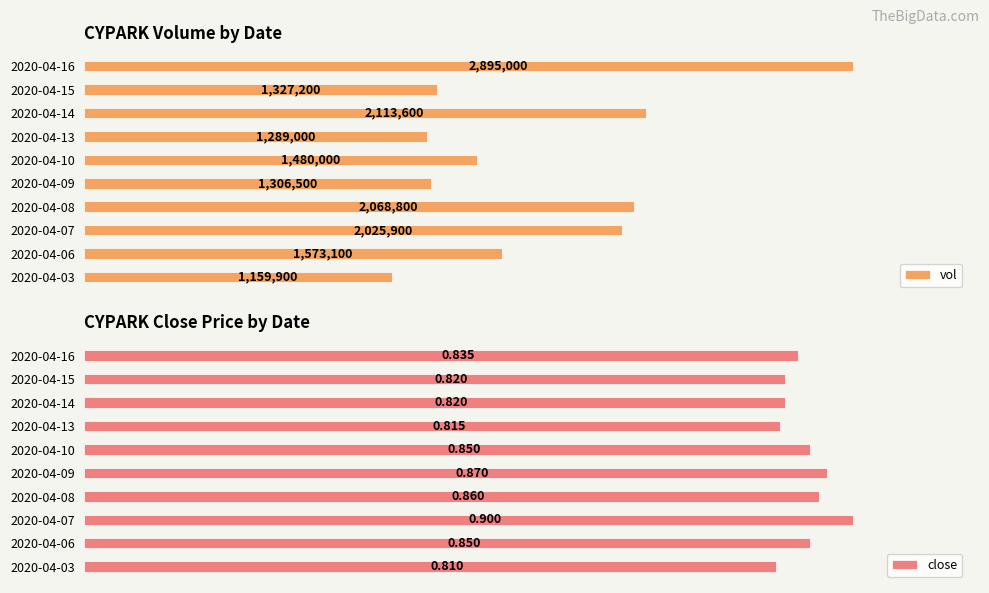

List the labels in order of vol value, smallest first.

2020-04-03, 2020-04-13, 2020-04-09, 2020-04-15, 2020-04-10, 2020-04-06, 2020-04-07, 2020-04-08, 2020-04-14, 2020-04-16